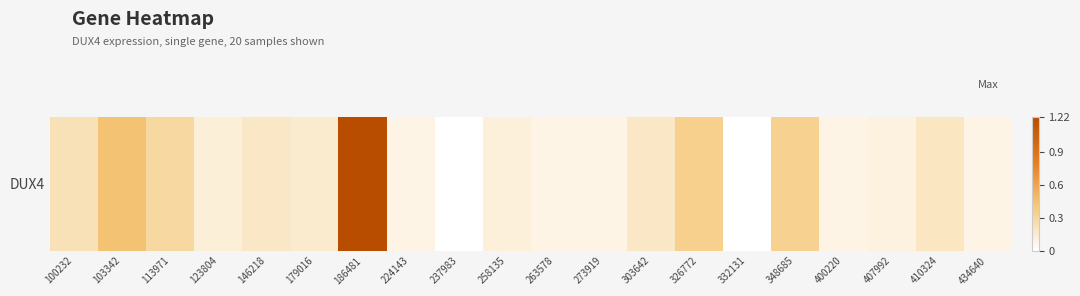

What value does the data have at 303642?

0.2